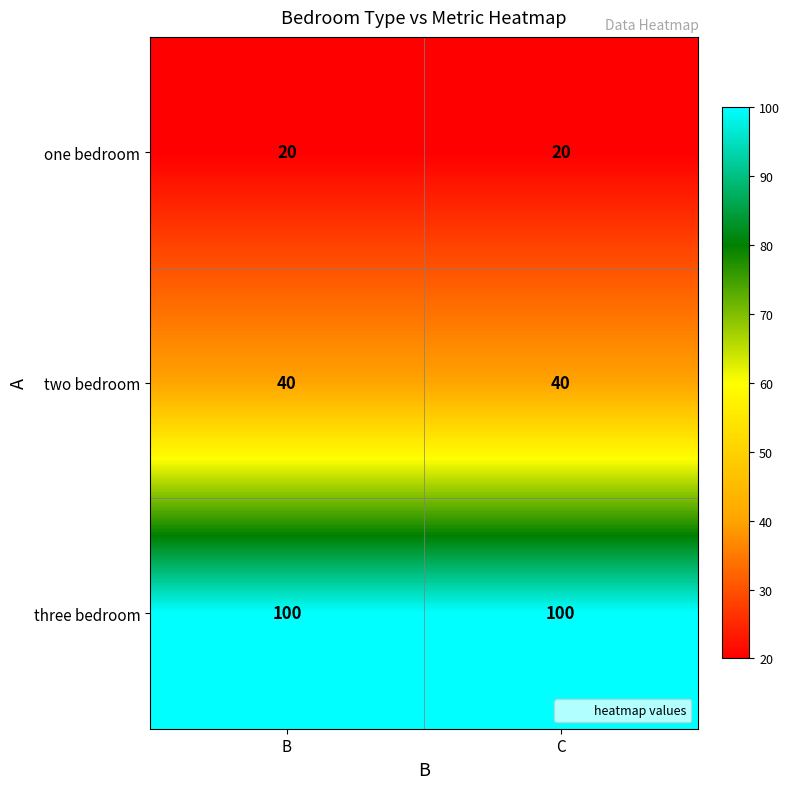

How many categories are shown in the chart?

2